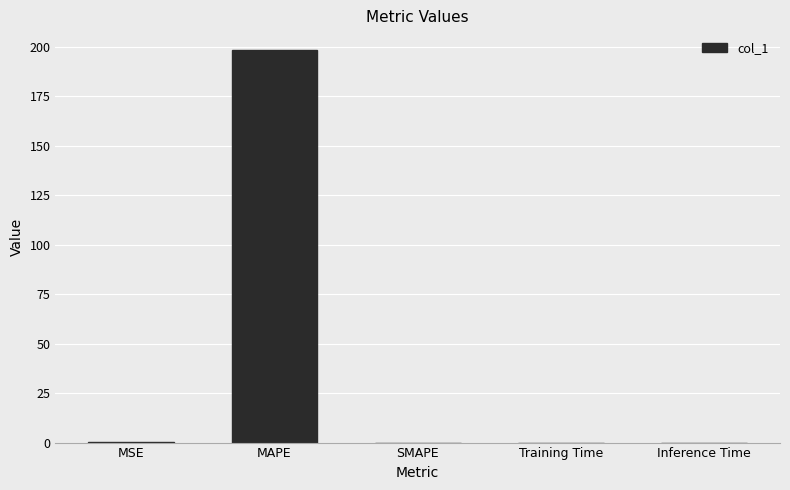

The value at MAPE is 198.3. True or false?

True